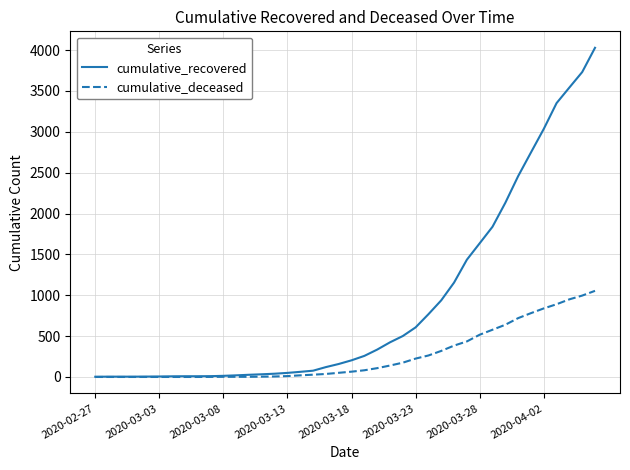

What is the average value of the cumulative_recovered series?

895